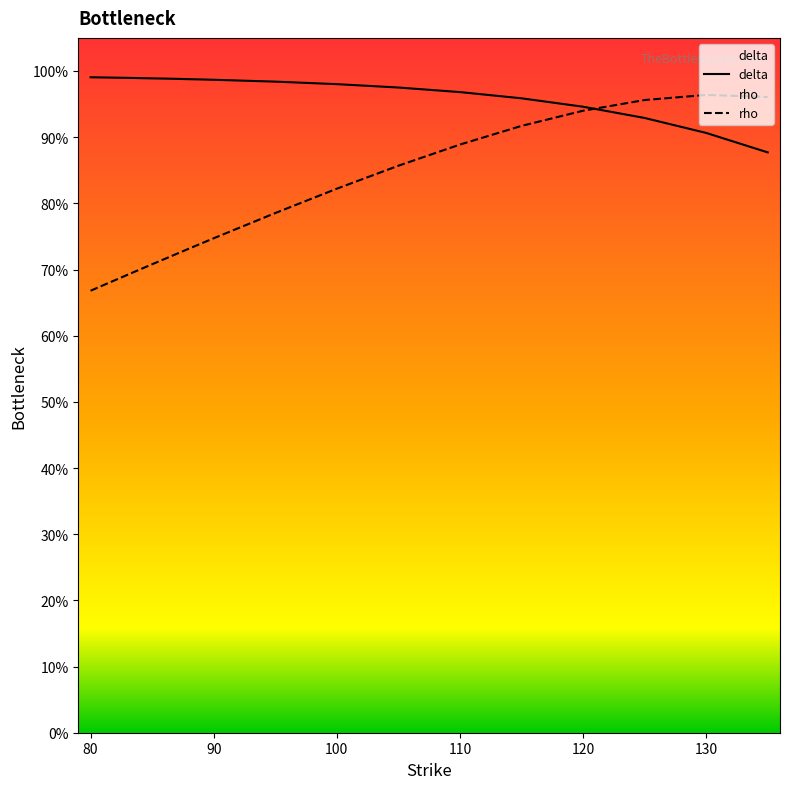

Which series has the widest spread of values?

rho